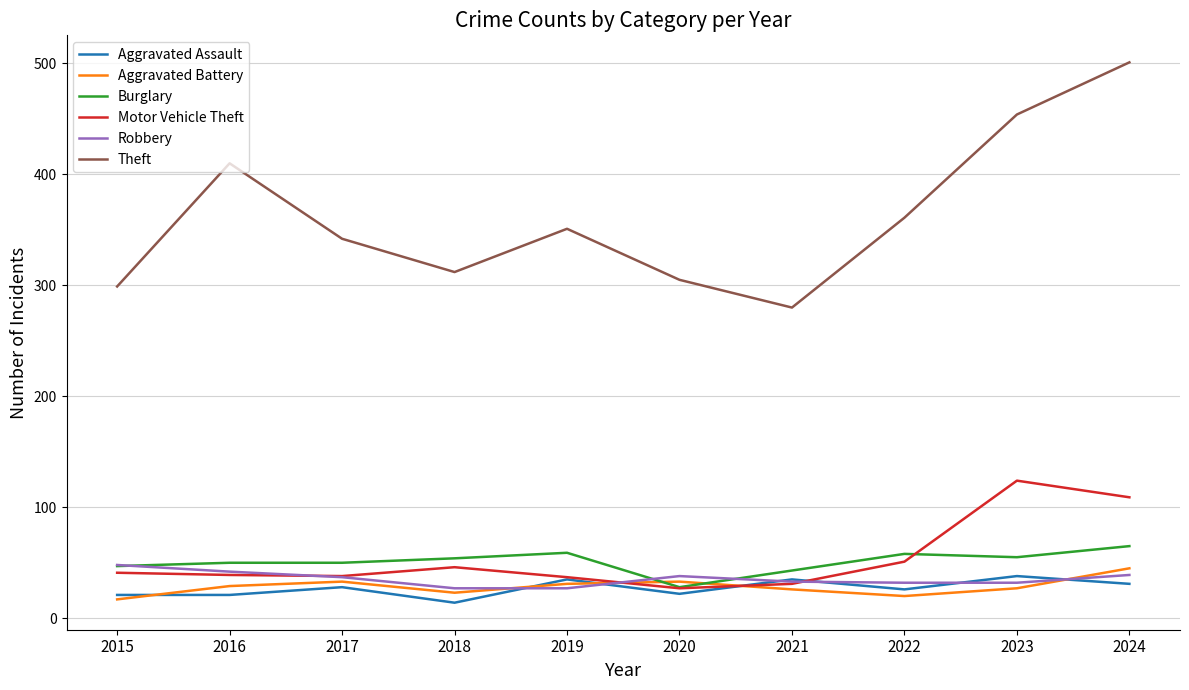

How many lines are shown in the chart?

6